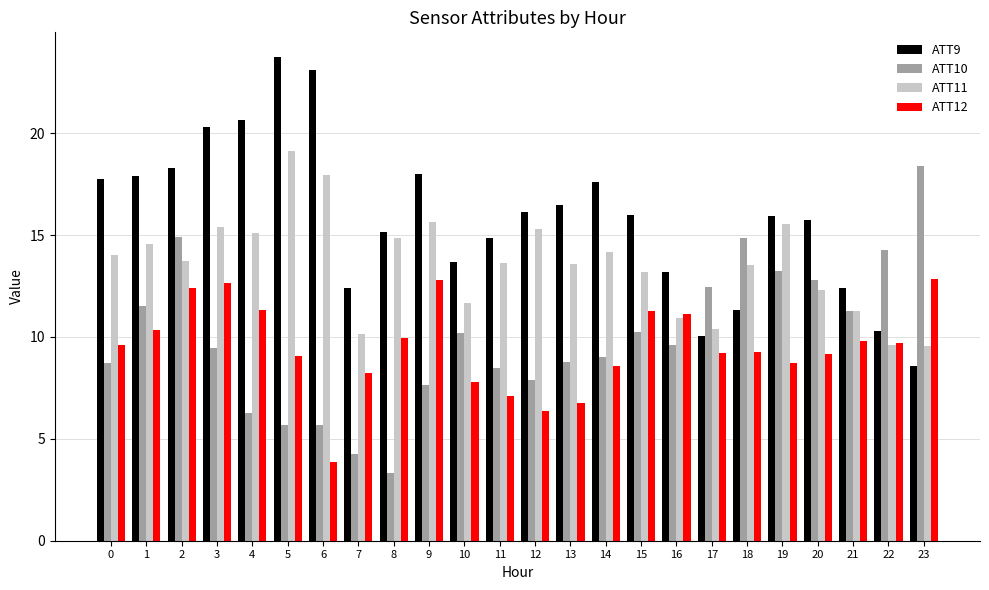

The ATT12 series shows 10.0 at 8. True or false?

True